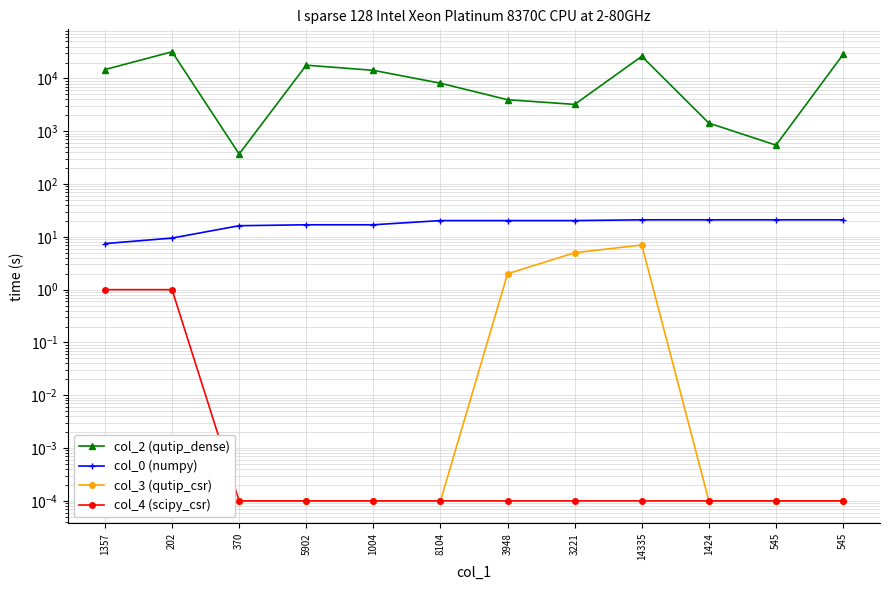

At 202, list the series in order from largest to smallest.

col_2 (qutip_dense), col_0 (numpy), col_4 (scipy_csr), col_3 (qutip_csr)